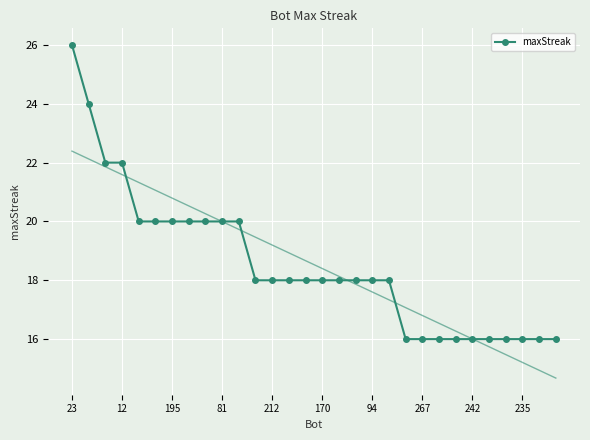

How many lines are shown in the chart?

1